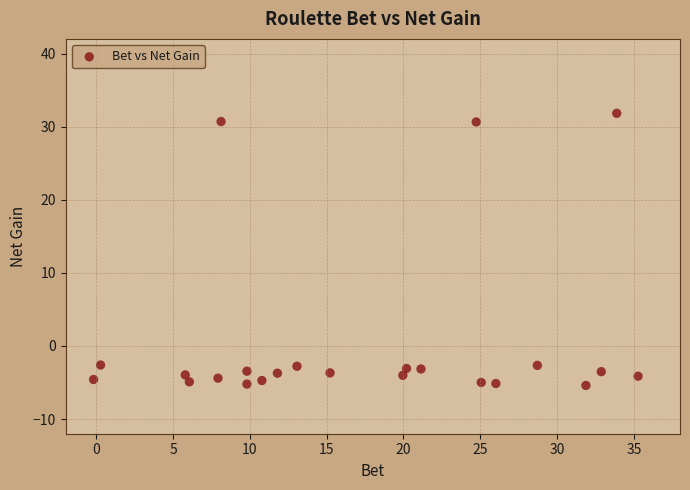

What is the range of X values (max minus min)?

35.4